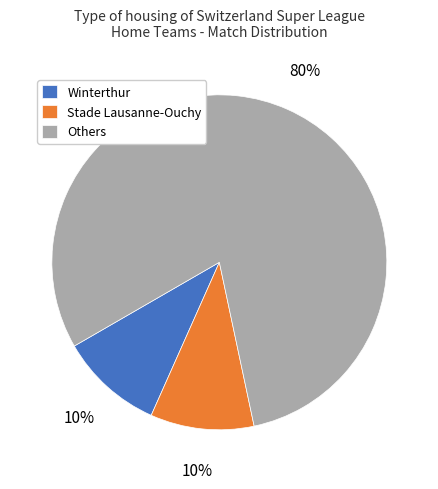

Count the number of slices in the pie.

3